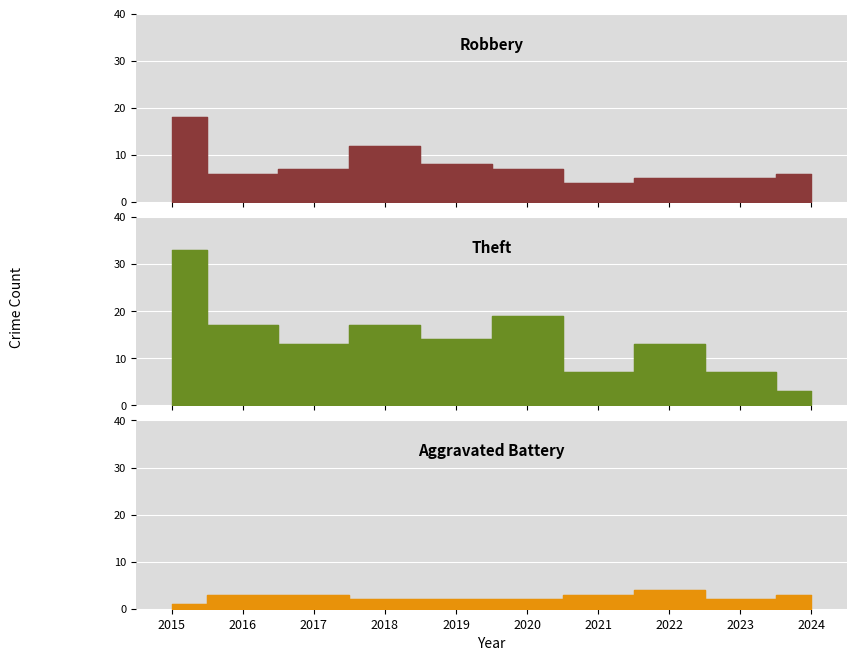

Is the value of Aggravated Battery at 2017 greater than the value of Theft at 2015?

No